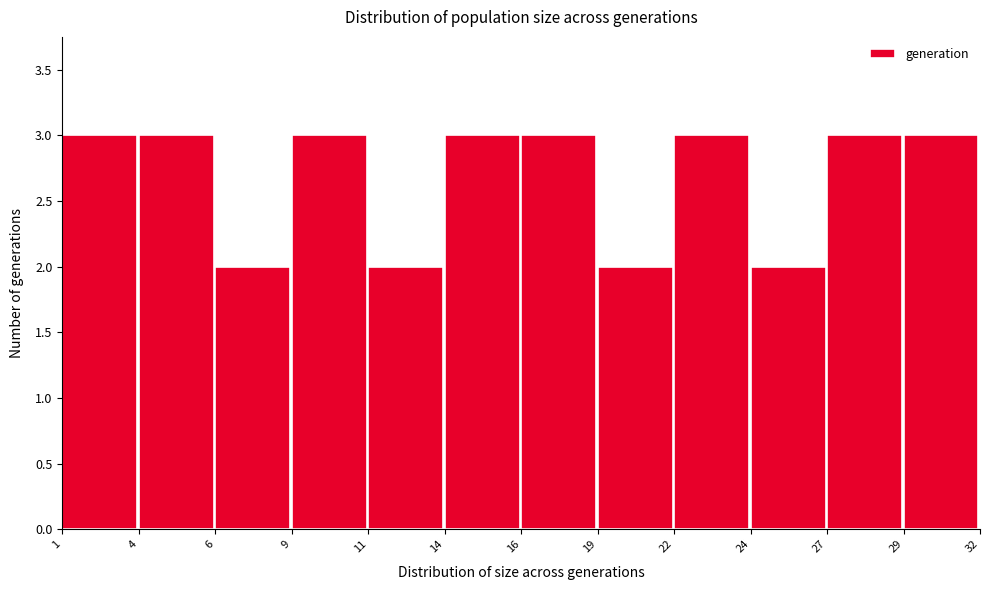

Reading right to left, what are all the values shown in this chart?

3	3	2	3	2	3	3	2	3	2	3	3